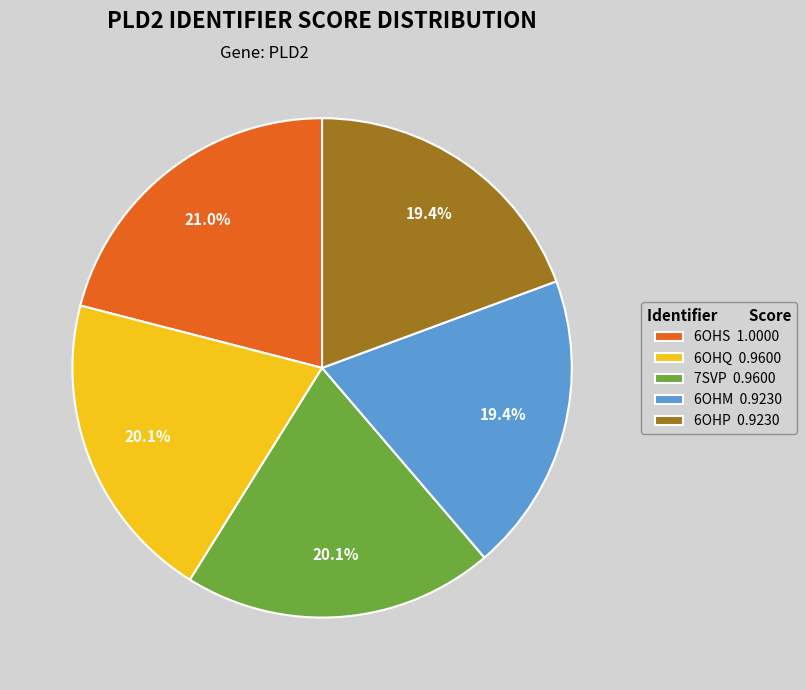

Is the sum of 6OHM 0.9230 and 7SVP 0.9600 greater than half?

No